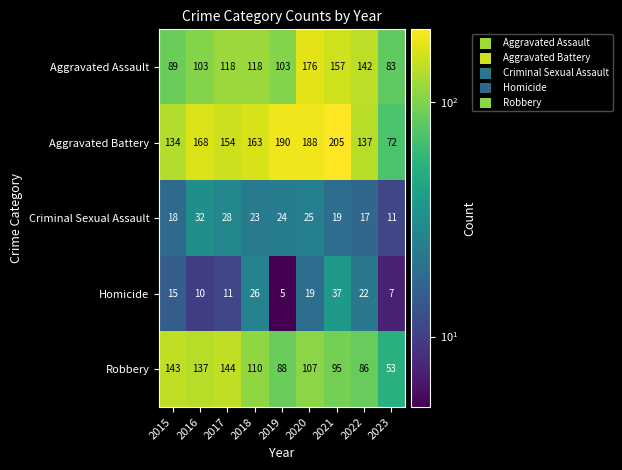

Which series has the largest total across all categories?

Aggravated Battery